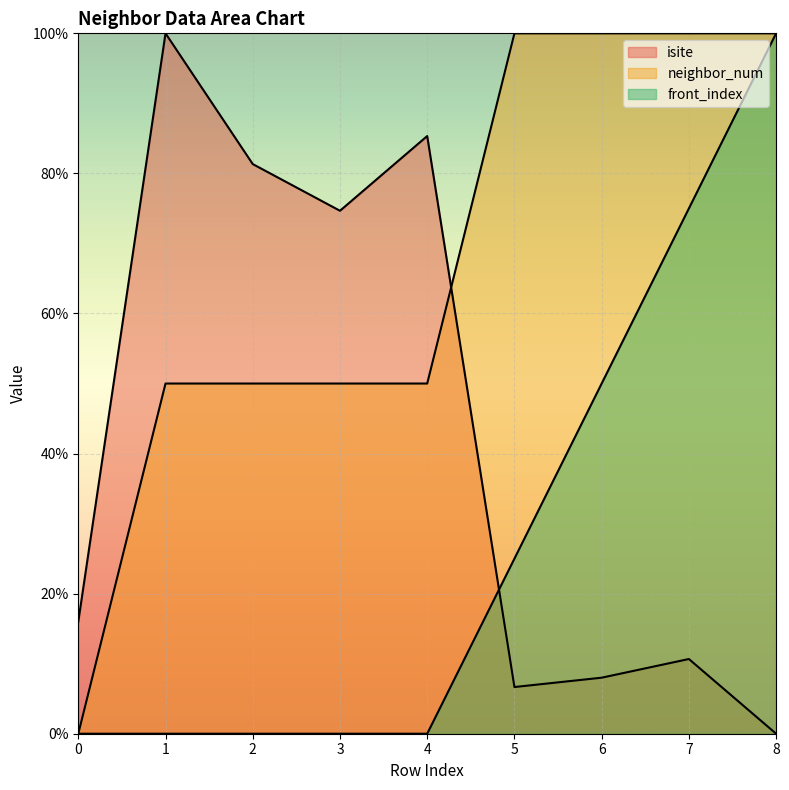

Reading right to left, list all the values displayed in this chart.

isite: 0.0	10.7	8.0	6.7	85.3	74.7	81.3	100.0	16.0
neighbor_num: 100.0	100.0	100.0	100.0	50.0	50.0	50.0	50.0	0.0
front_index: 100.0	75.0	50.0	25.0	0.0	0.0	0.0	0.0	0.0